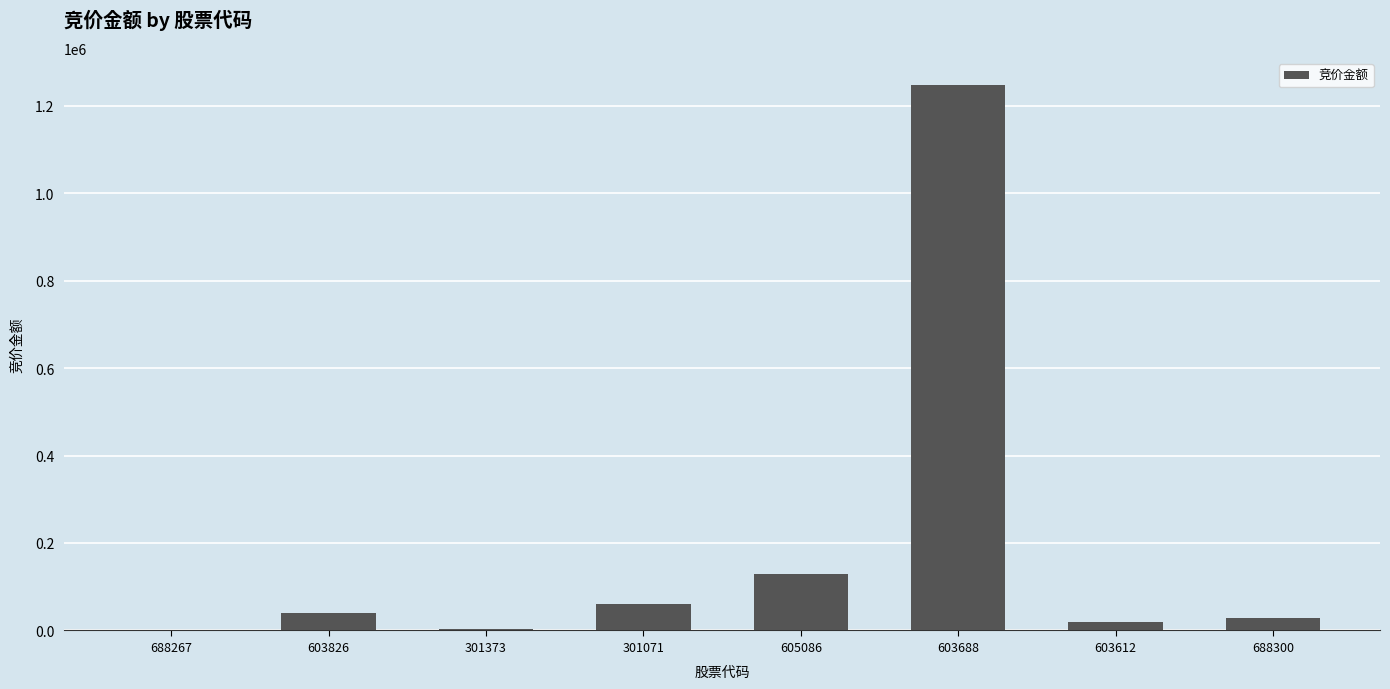

What is the maximum value shown in the chart?

1246491